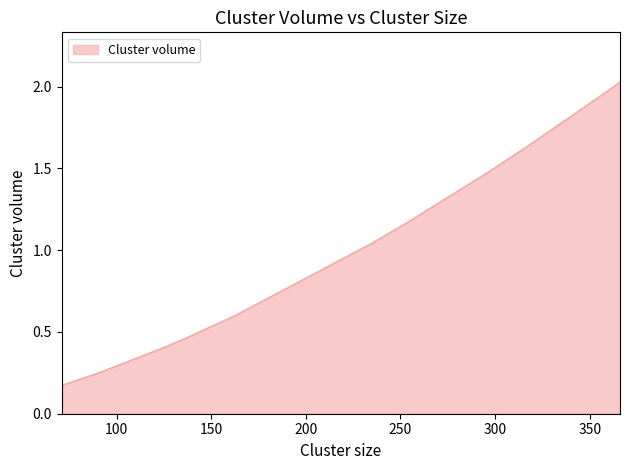

What is the value of the 5th point from the left?

0.6